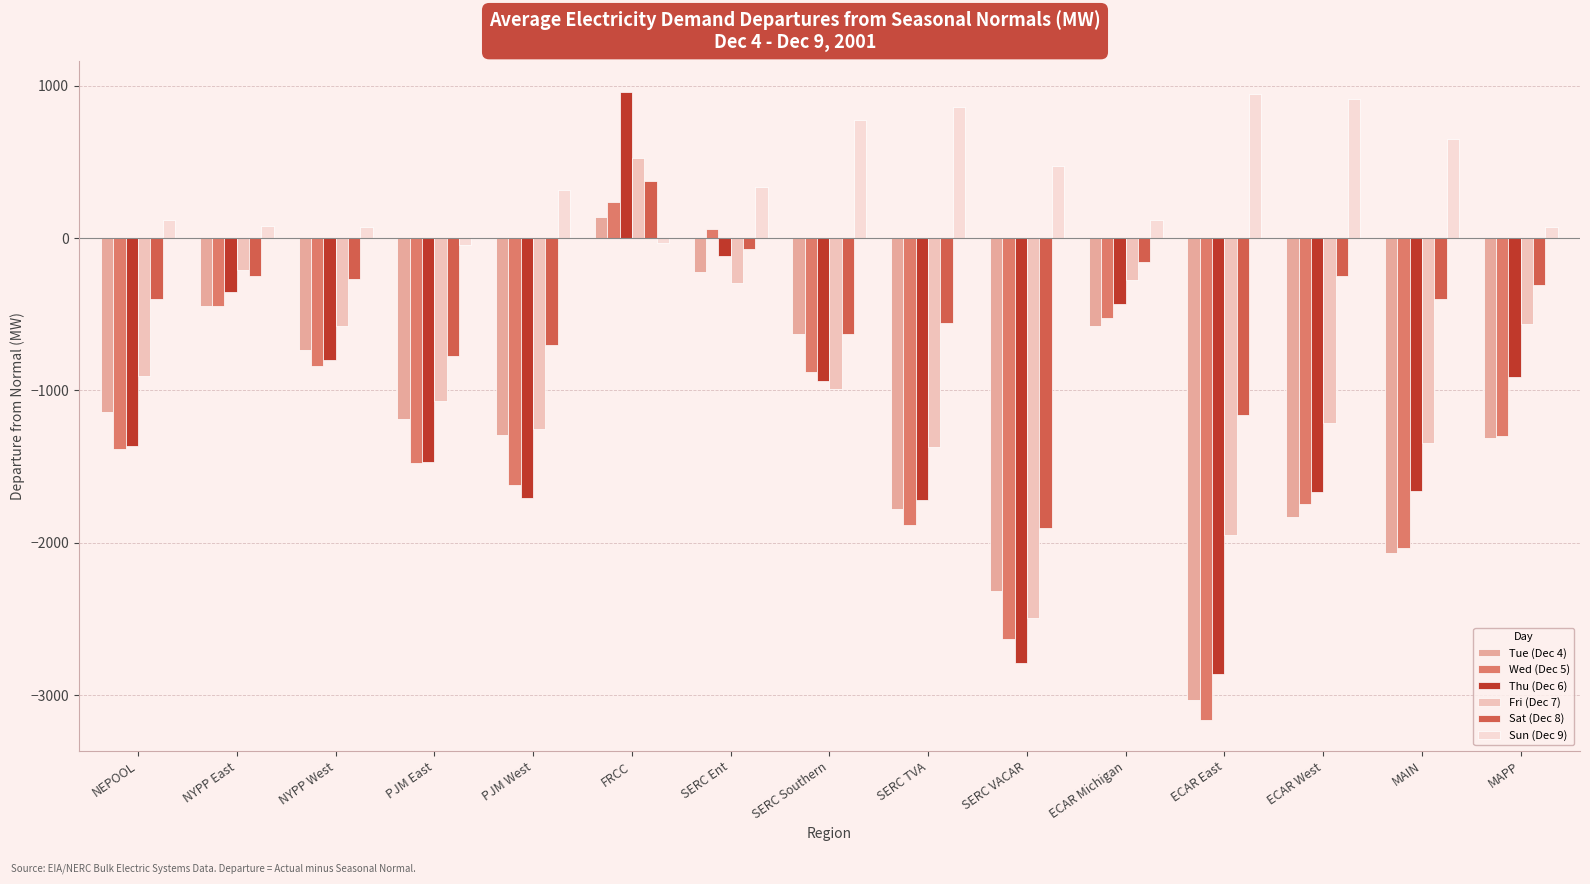

At which category does the chart reach its peak across all series?

FRCC